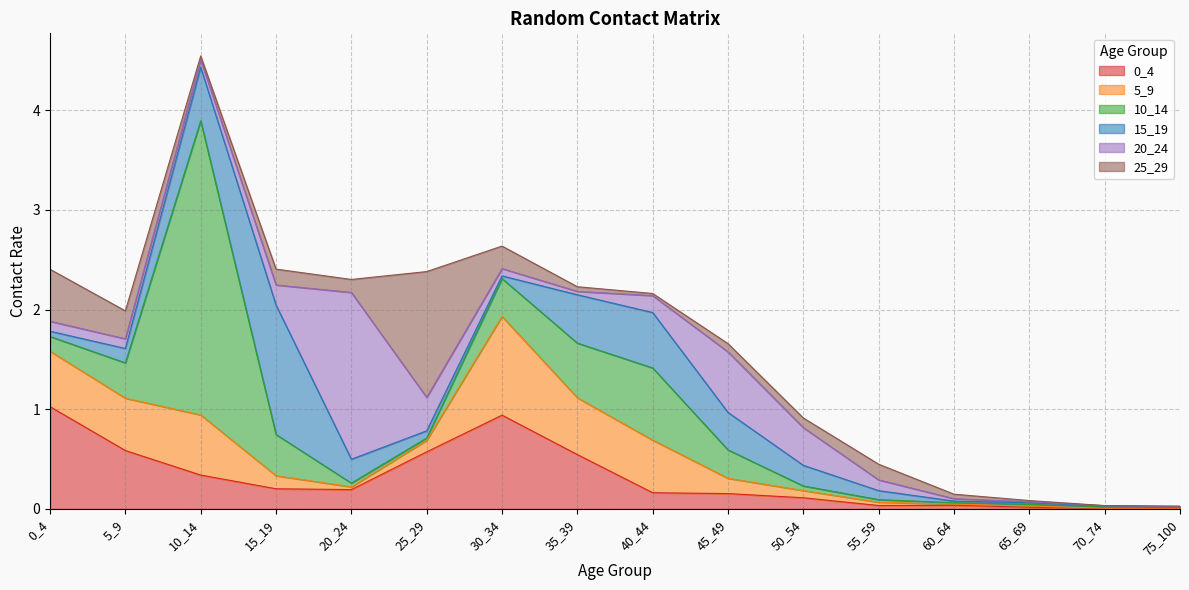

Between which two adjacent categories do 20_24 and 0_4 first intersect?

15_19 and 20_24